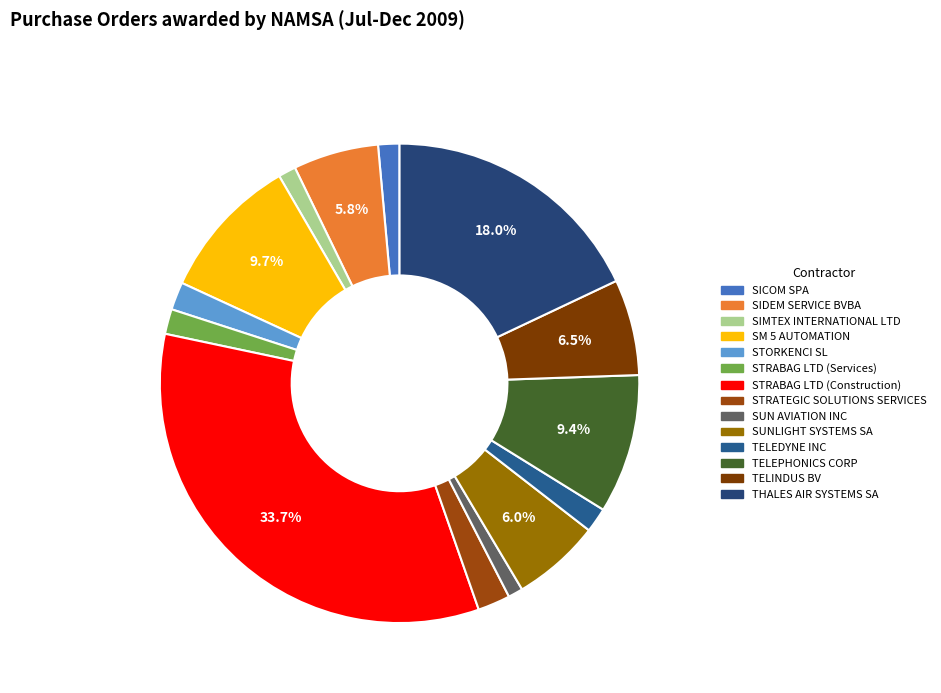

To the nearest percent, what is the difference between the largest and smallest slice percentages?

33%